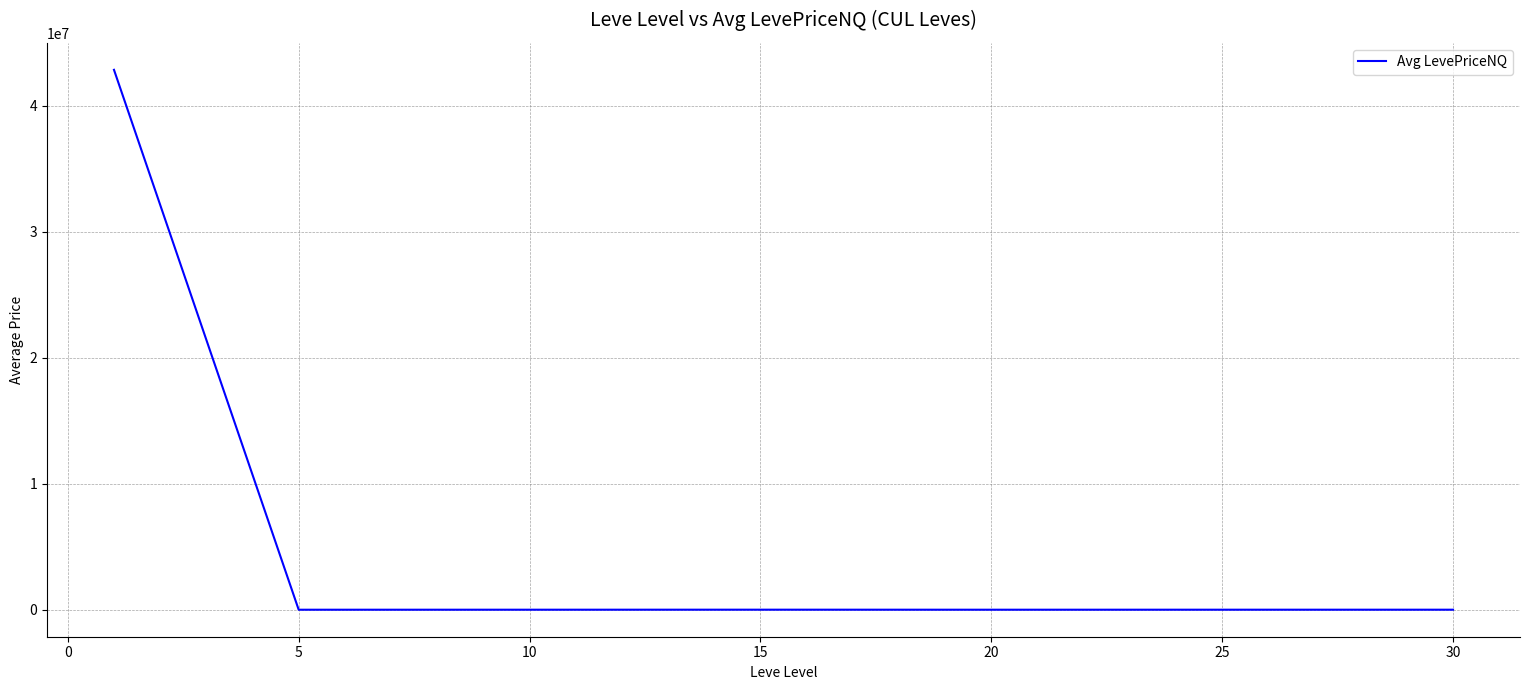

What is the sum of all values?

42882443.1